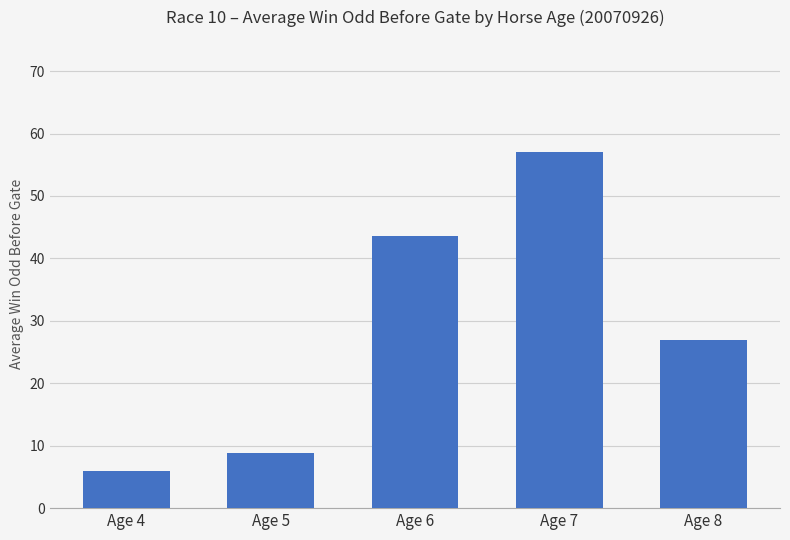

How many data points are less than 27?

2